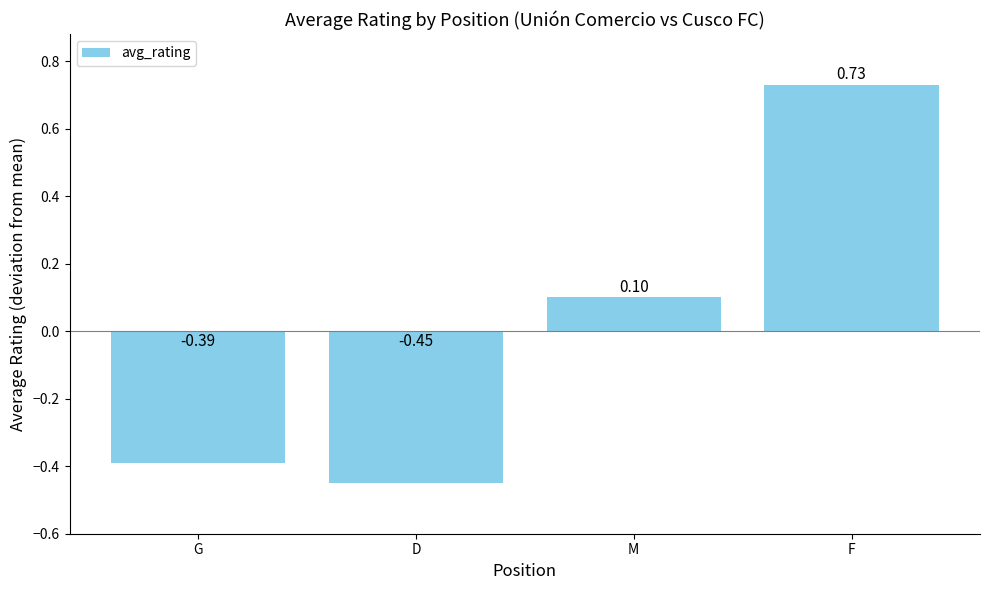

Which has a higher value, F or M?

F